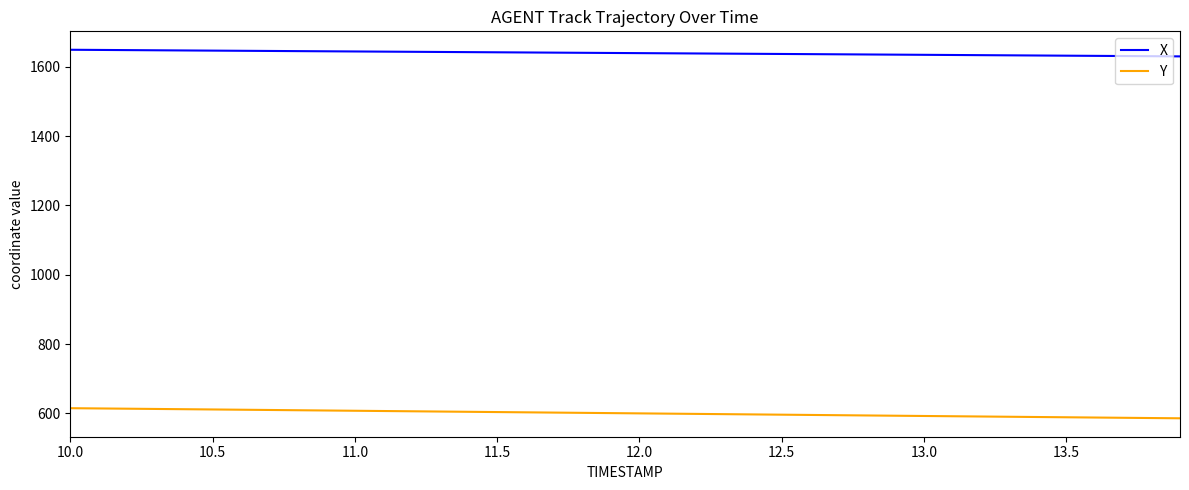

List the series in order of their overall mean, lowest first.

Y, X